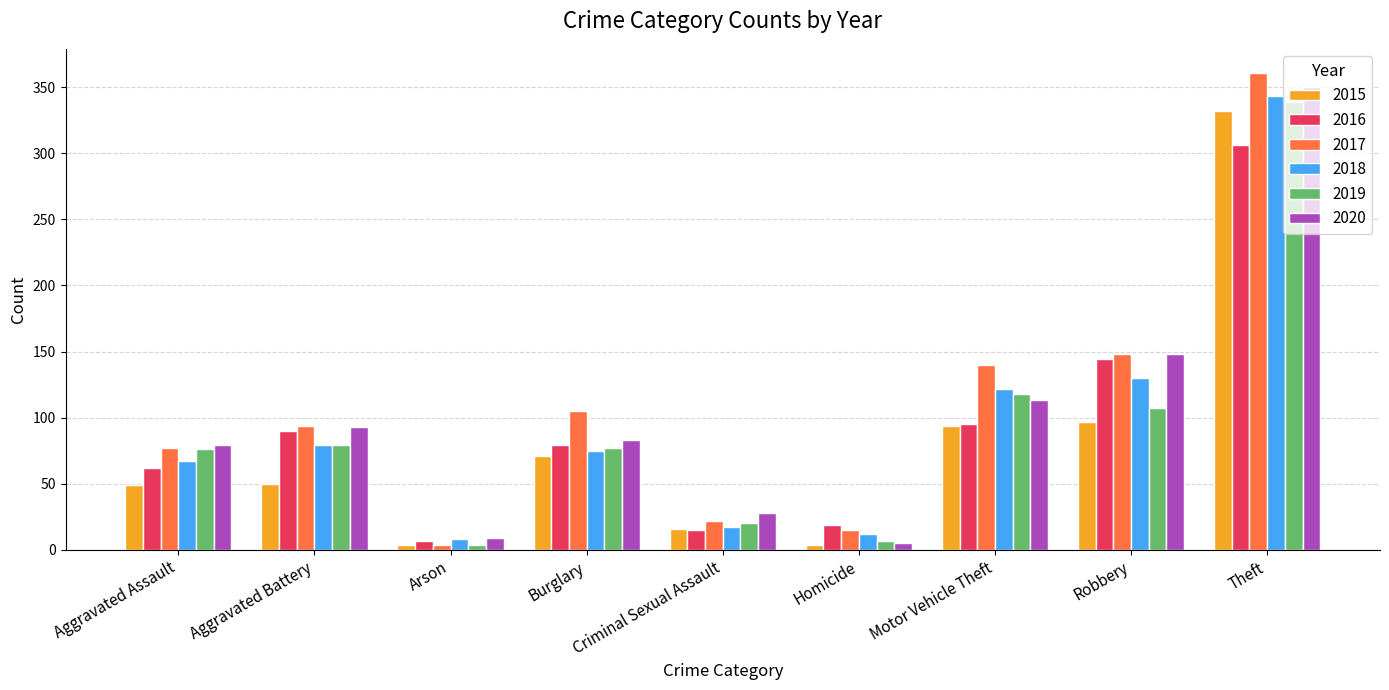

Is the value of 2018 at Theft greater than the value of 2020 at Motor Vehicle Theft?

Yes